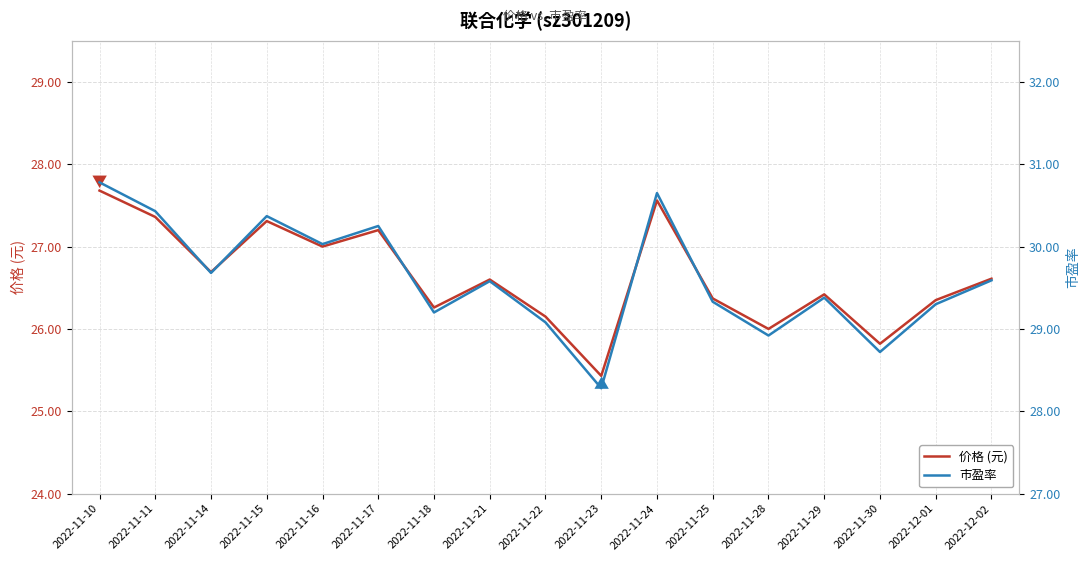

Is it true that 价格 (元) equals 26.0 at 2022-11-28?

True